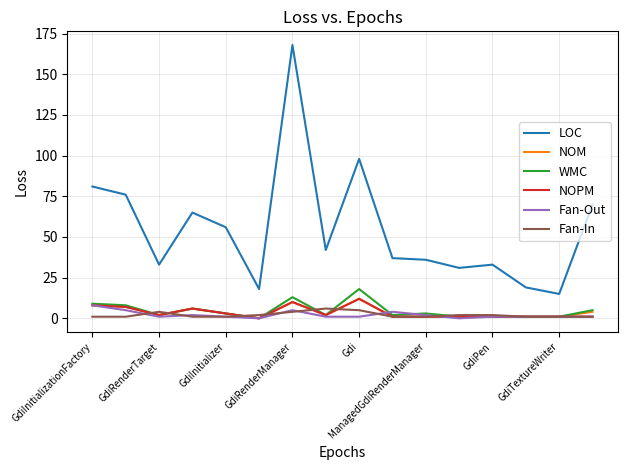

True or false: Fan-In and LOC intersect in this chart.

False